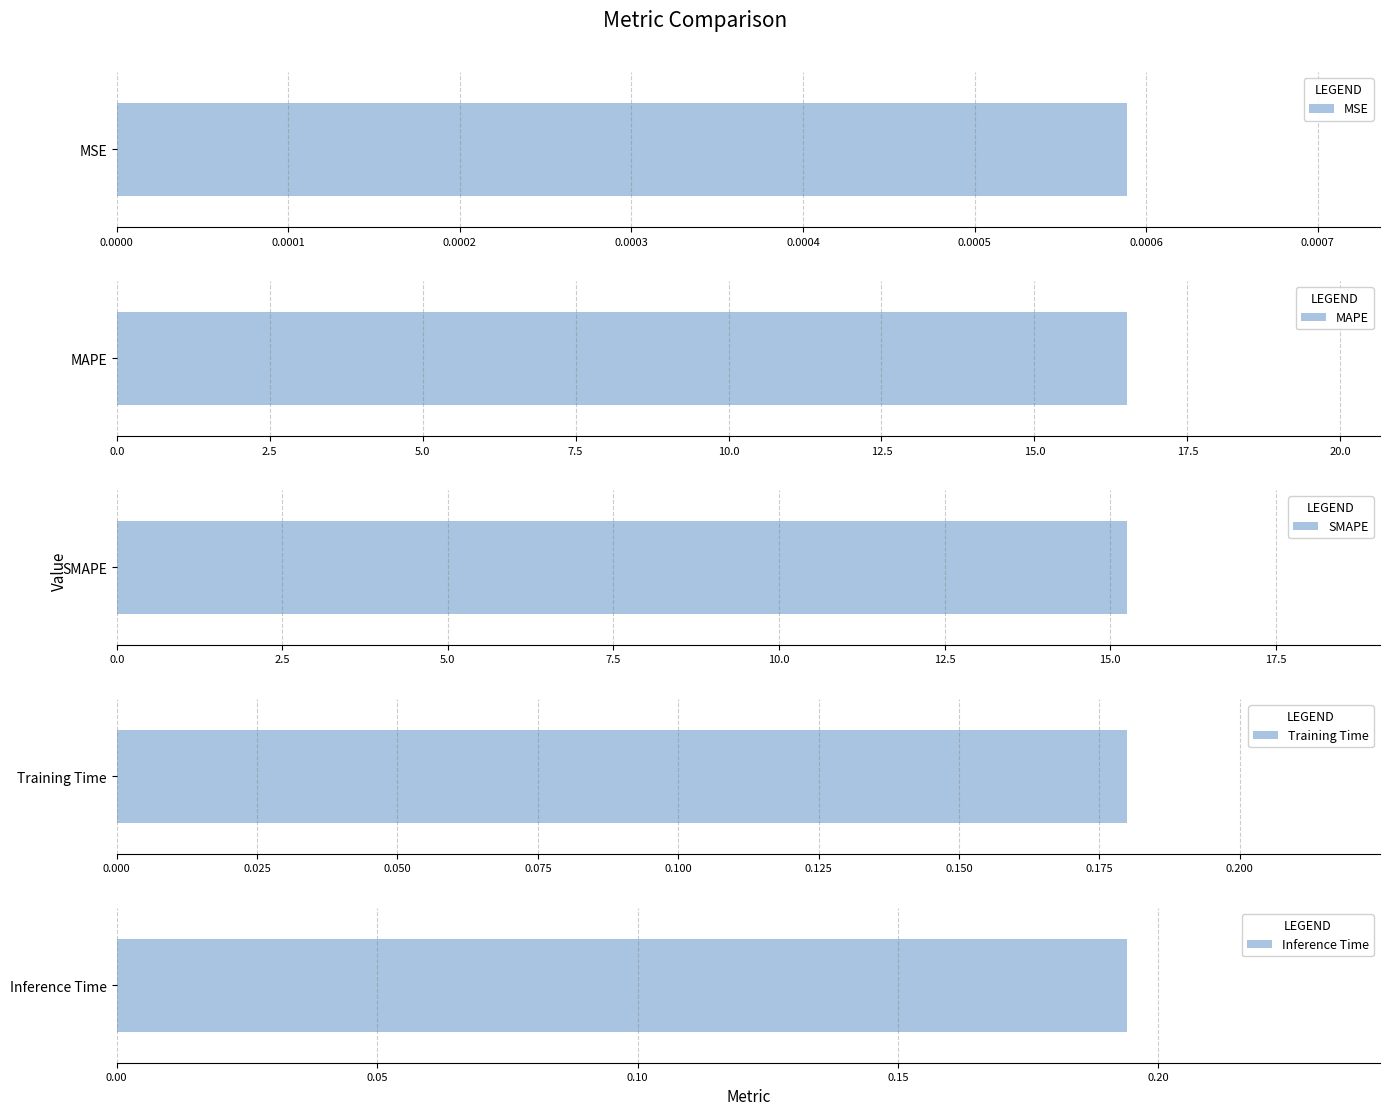

What is the greatest value displayed?

16.5